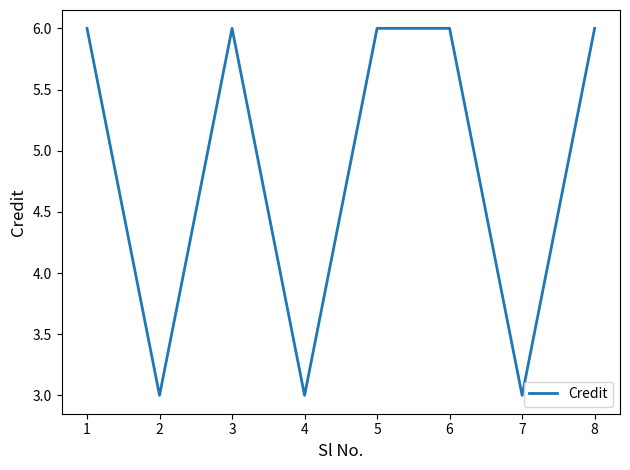

What is the difference between the values at 4 and 6?

3